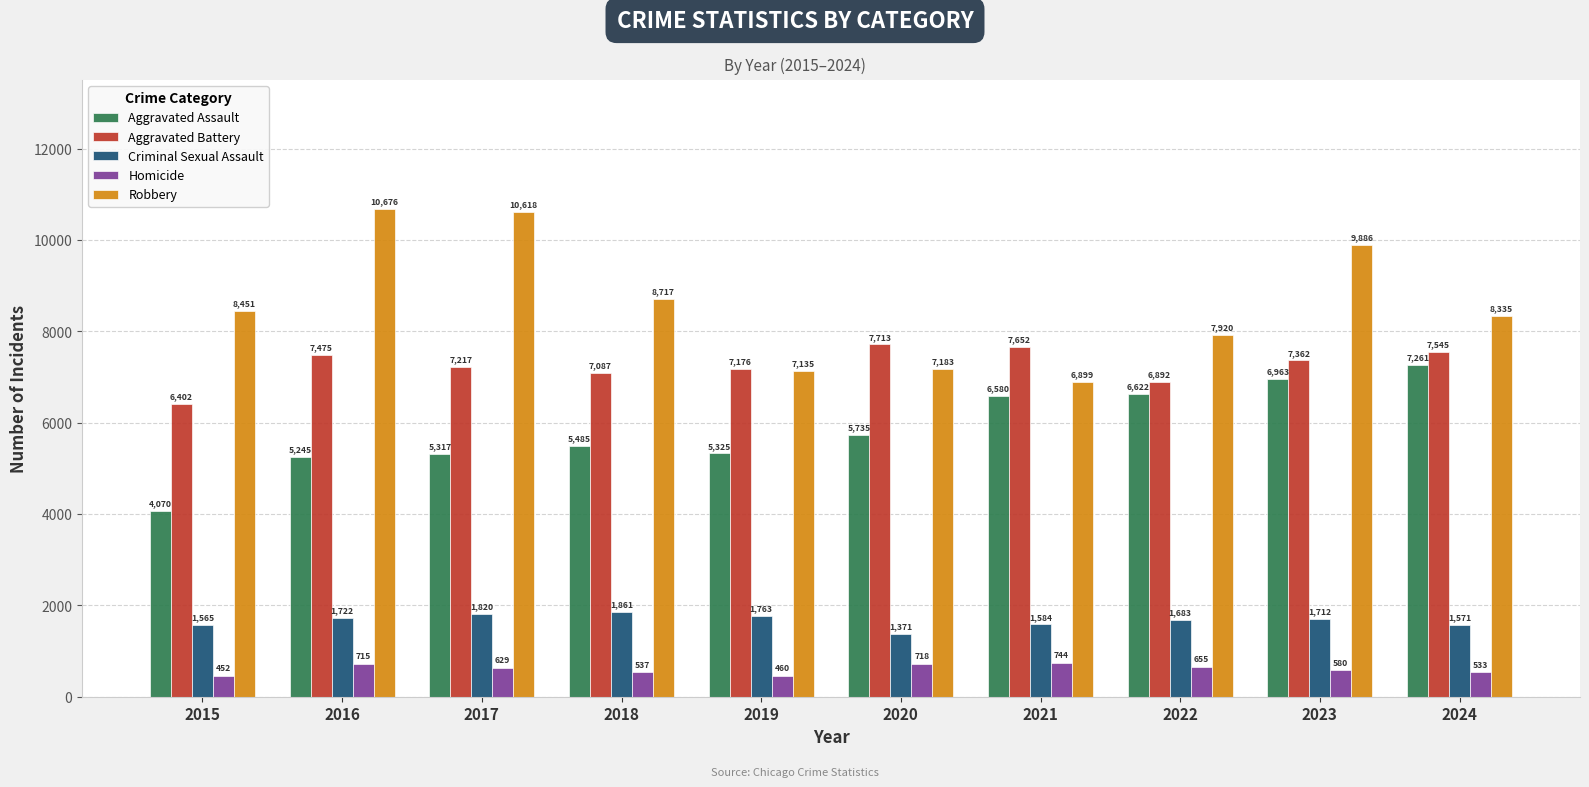

Does the chart contain stacked bars?

No